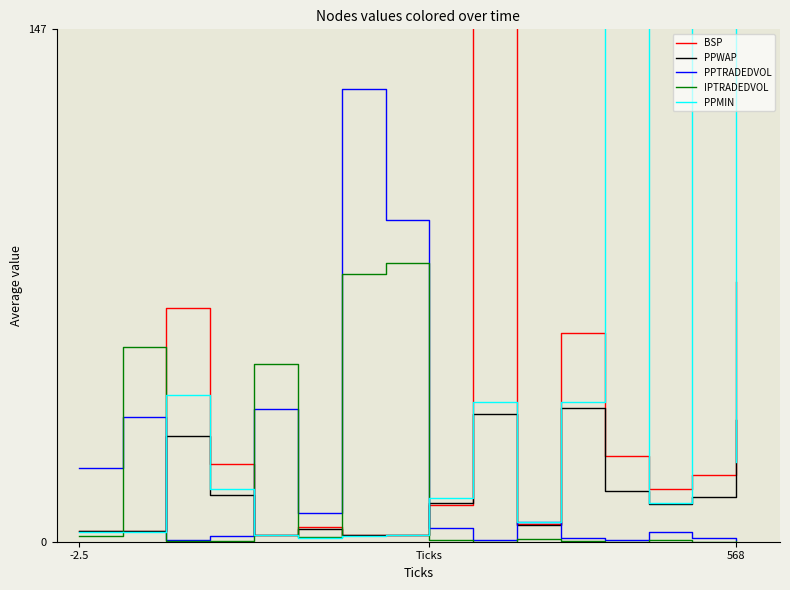

How many interior local valleys does the PPMIN series have?

3